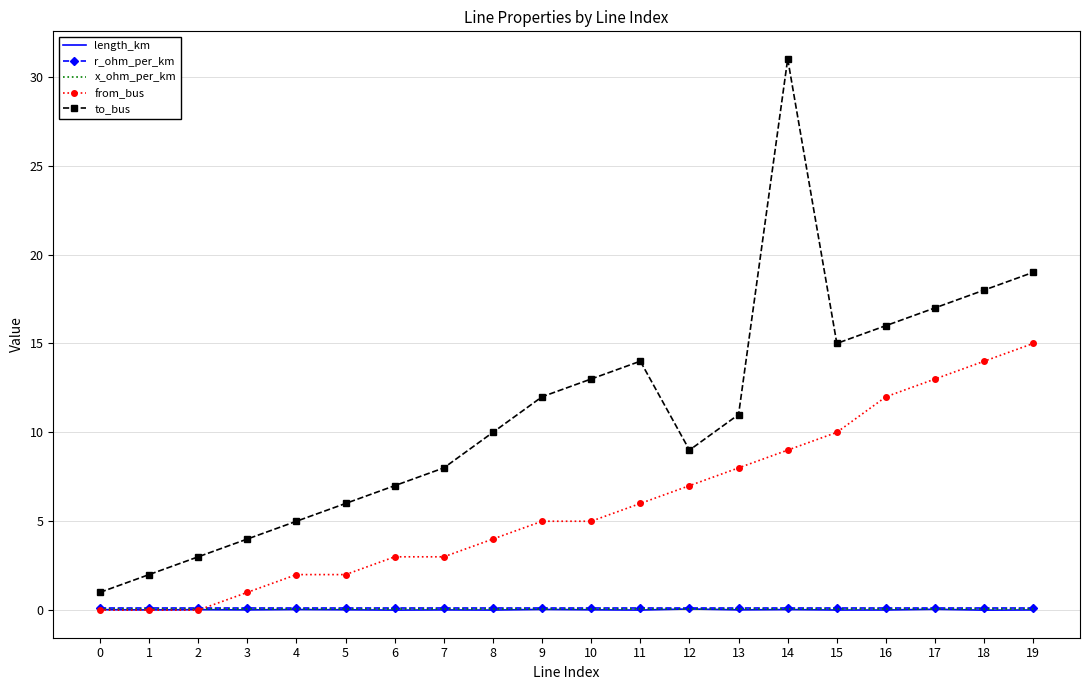

True or false: from_bus and to_bus intersect in this chart.

False